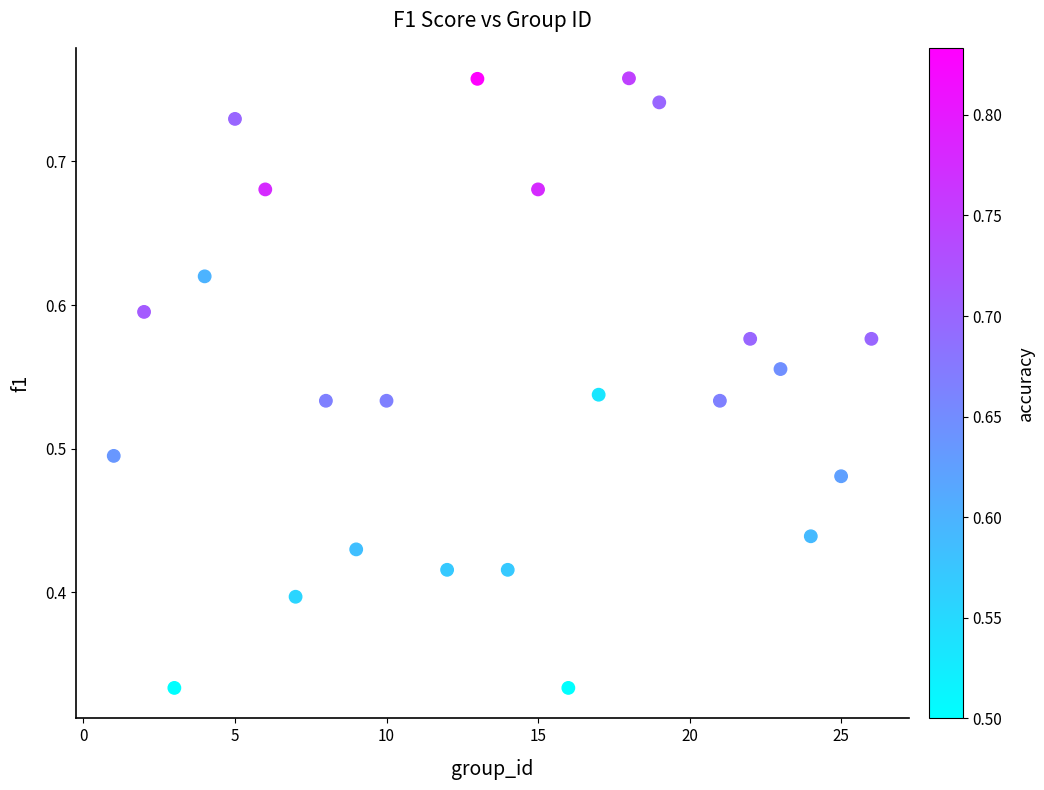

What is the range of X values (max minus min)?

25.0